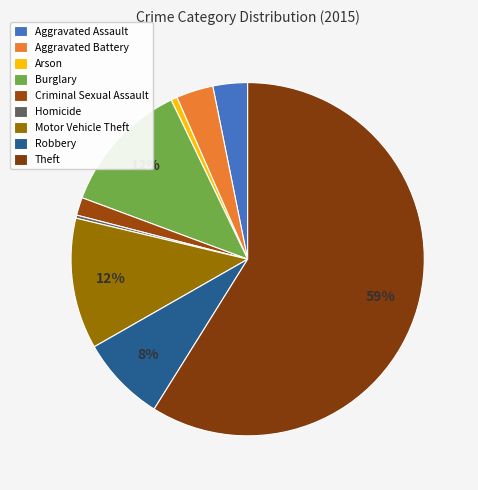

What is the change in value from Burglary to Criminal Sexual Assault?

-187